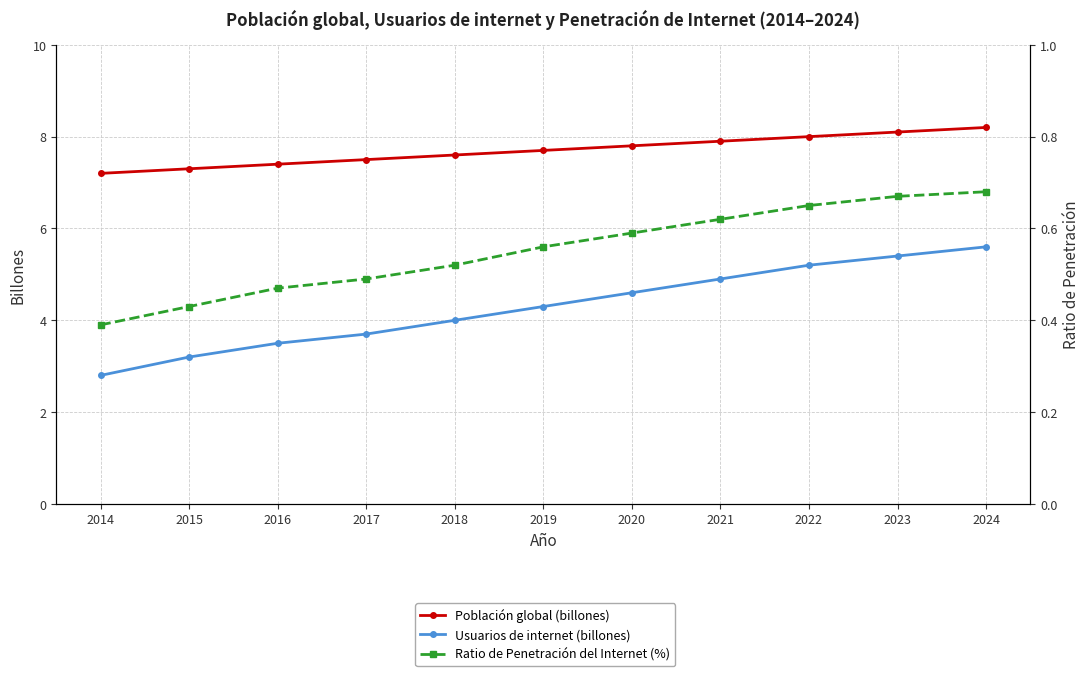

What is the average value of the Población global (billones) series?

7.7